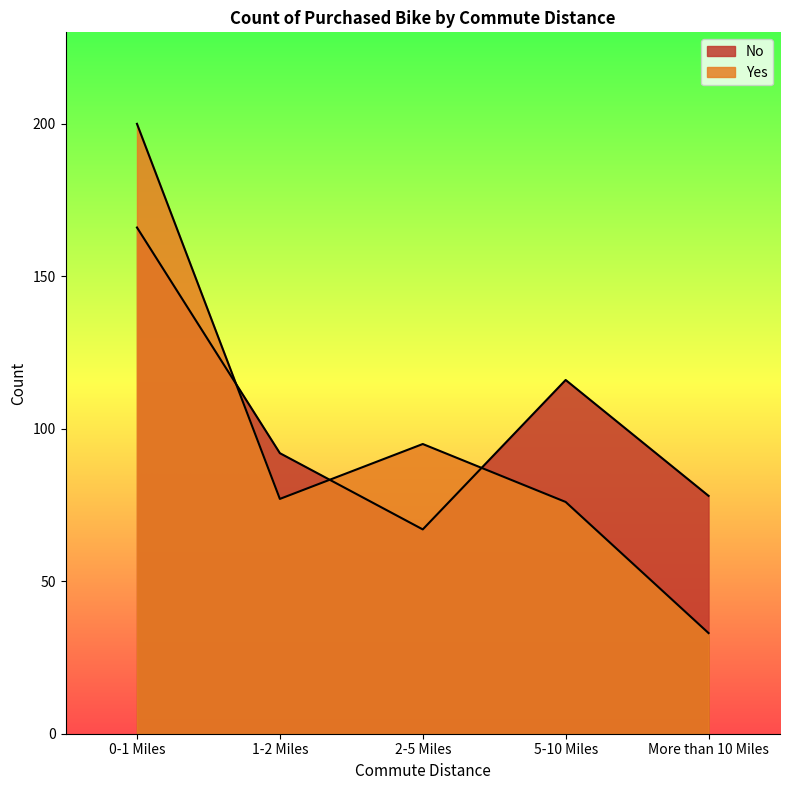

Rank the series at 0-1 Miles from highest to lowest value.

Yes, No